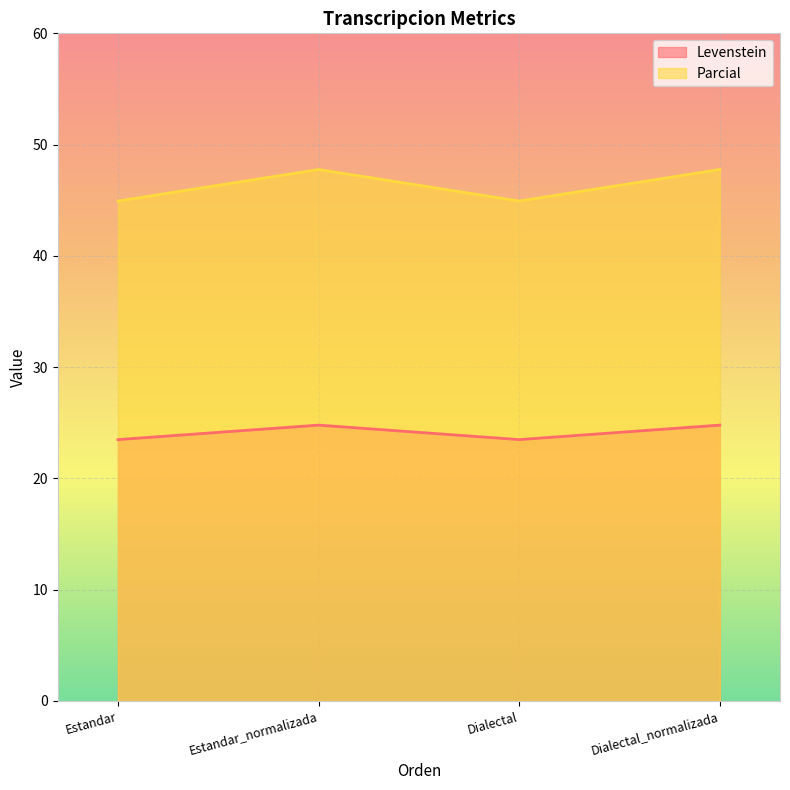

List the labels in order of Parcial value, smallest first.

Estandar, Dialectal, Estandar_normalizada, Dialectal_normalizada